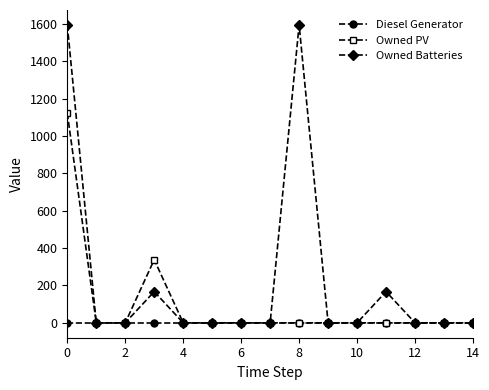

Which series has the largest total across all categories?

Owned Batteries